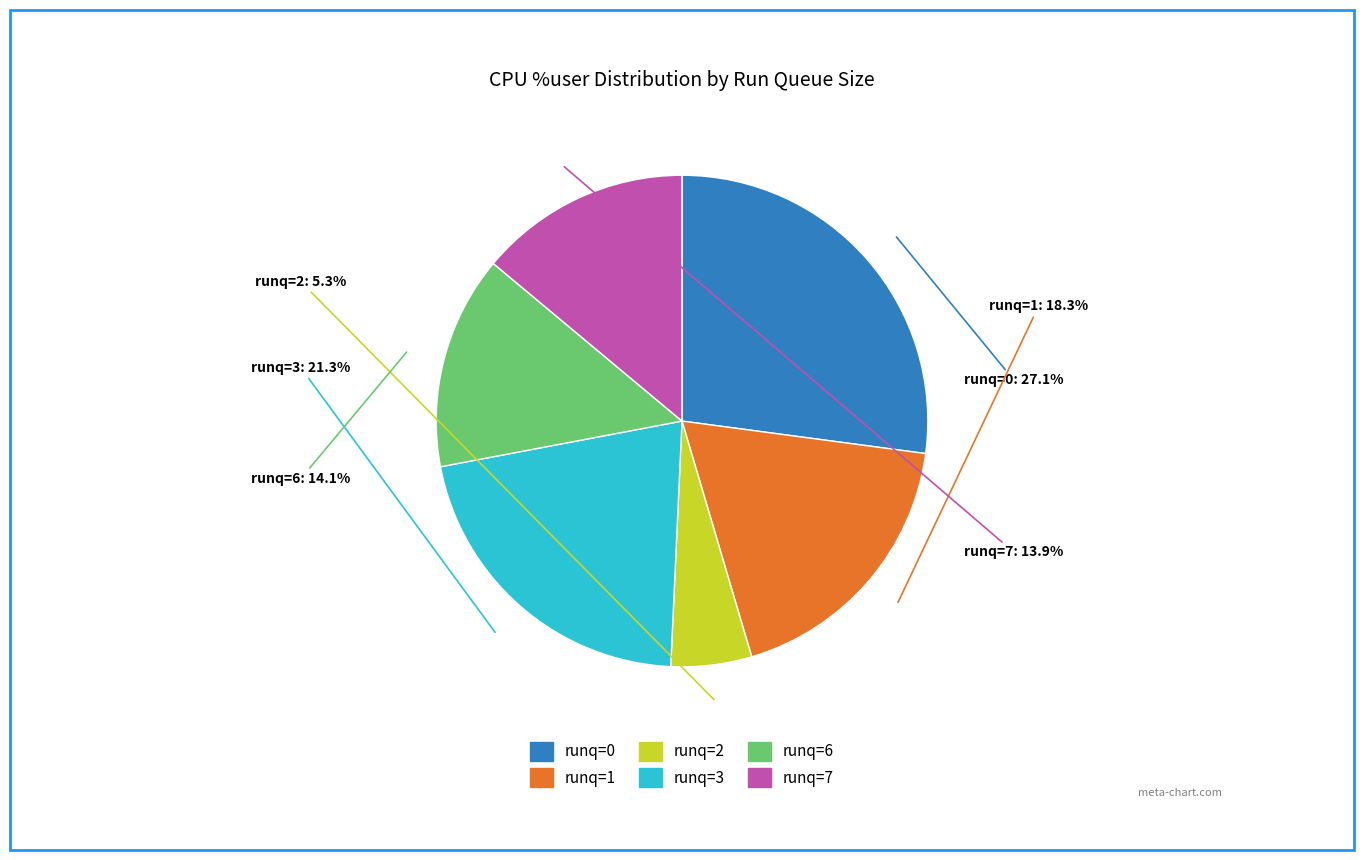

Is there a majority slice in this chart?

No